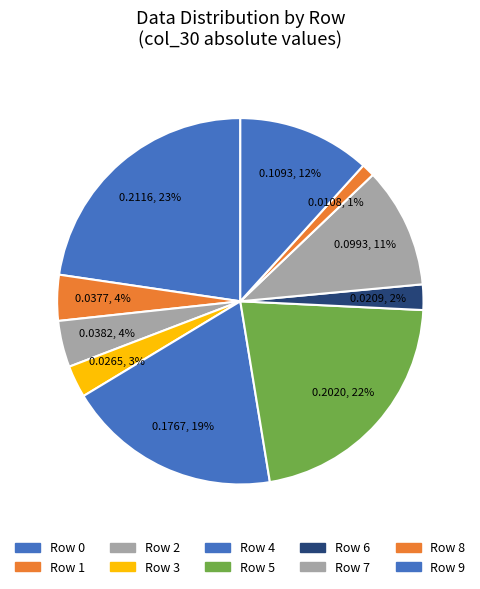

What percentage is the Row 6 slice, to the nearest percent?

2%